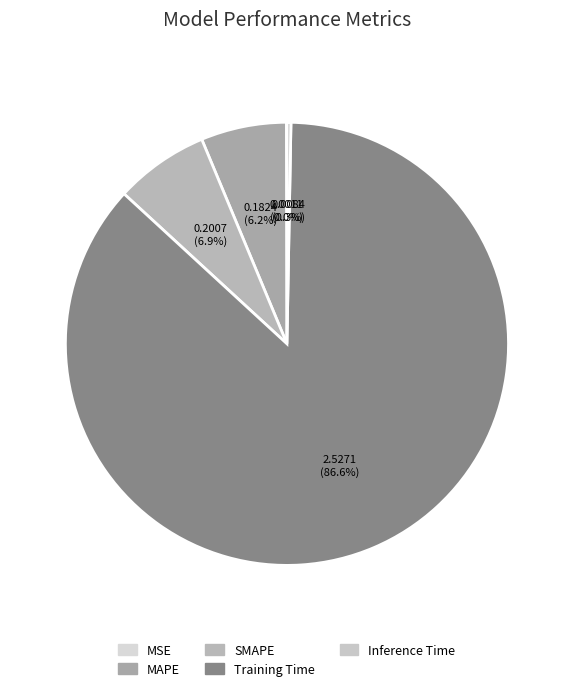

The SMAPE slice represents 18% of the pie. True or false?

False